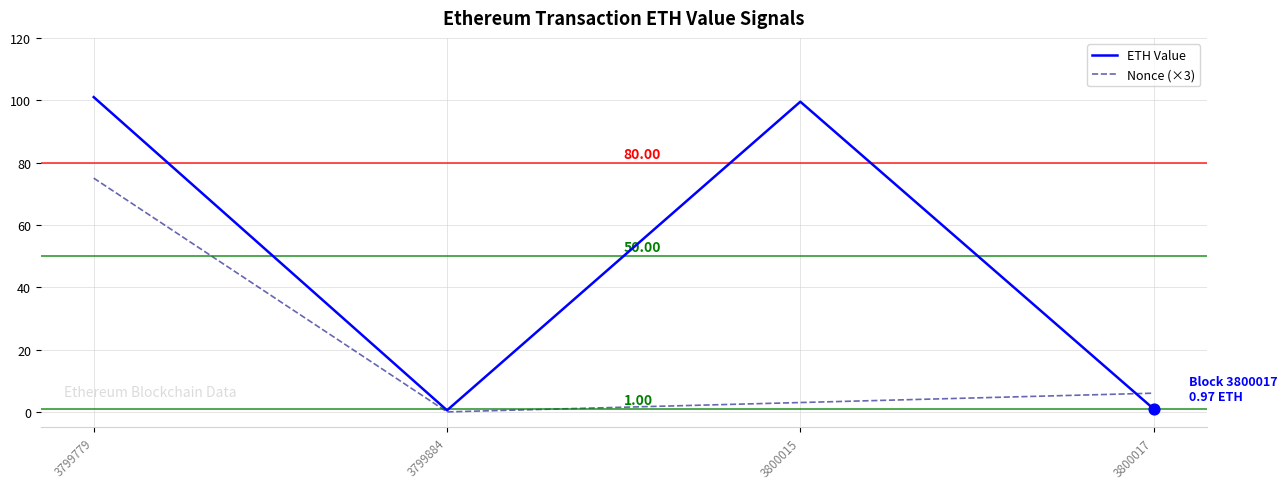

What are all the series names shown in the legend?

ETH Value, Nonce (×3)